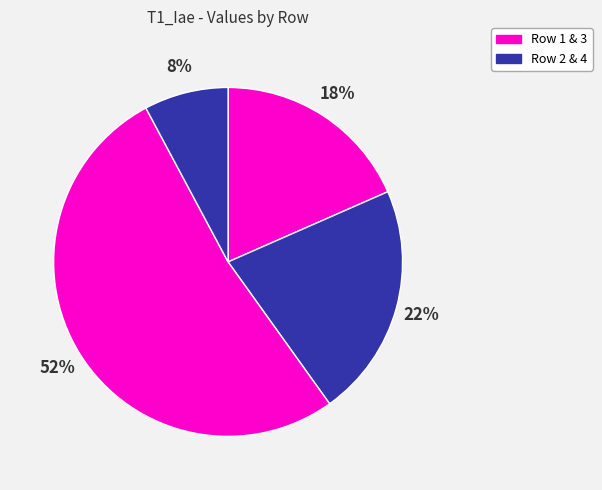

Count the number of slices in the pie.

4